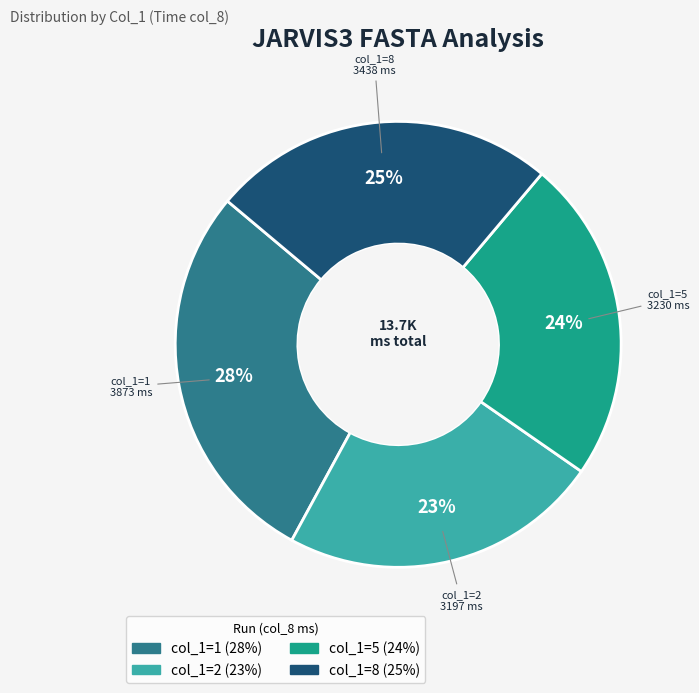

To the nearest percent, what is the difference between the largest and smallest slice percentages?

5%